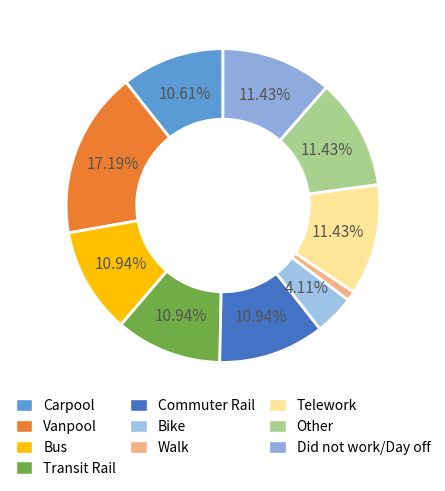

The Other slice represents 11% of the pie. True or false?

True